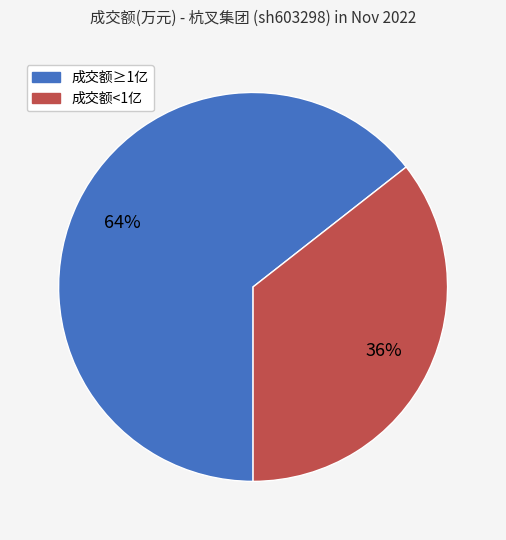

To the nearest percent, what is the average slice percentage?

50%